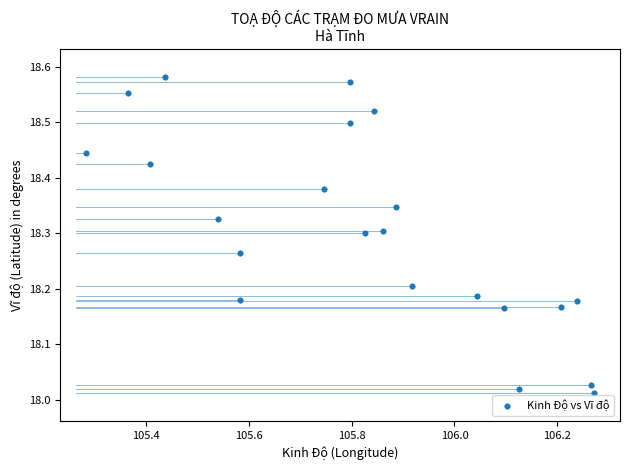

What is the range of Y values (max minus min)?

0.6